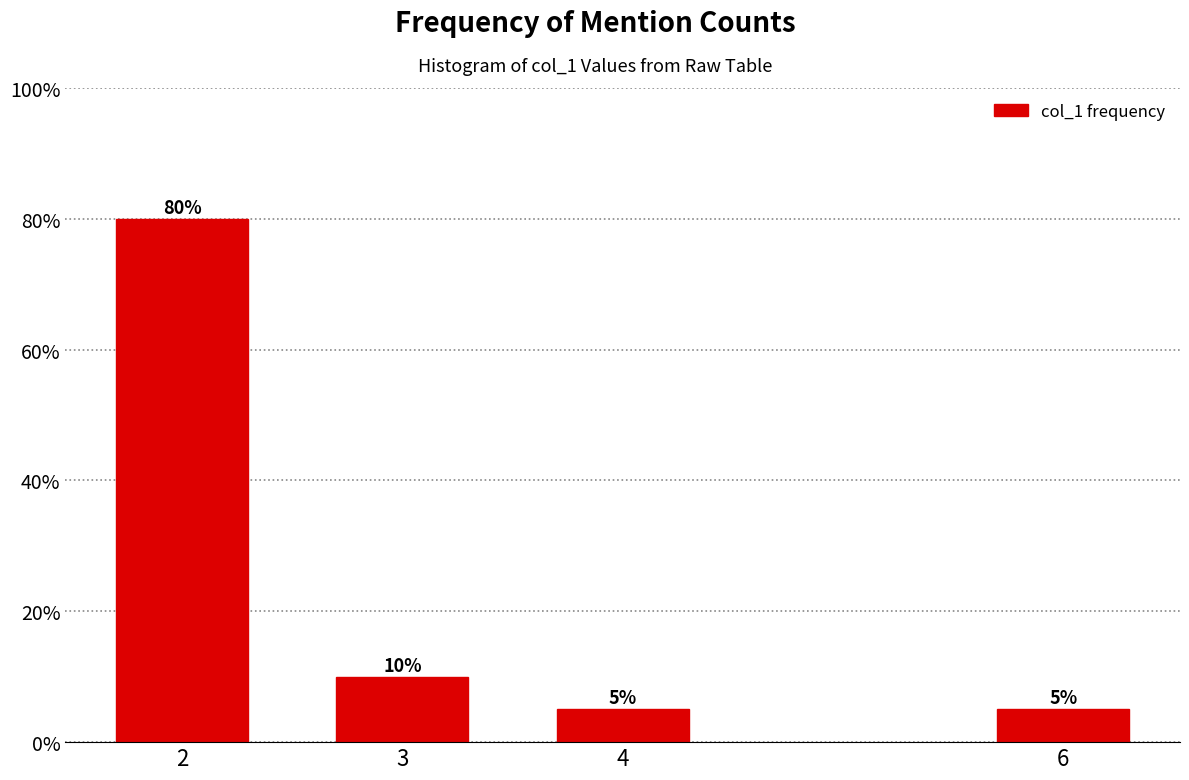

Reading right to left, what are all the values shown in this chart?

5	5	10	80